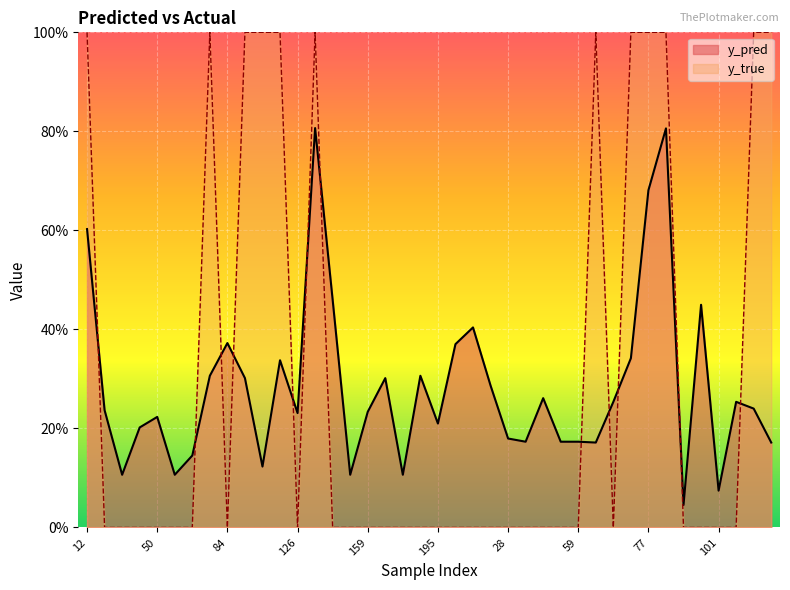

What is the sum of all y_pred values?

11.3